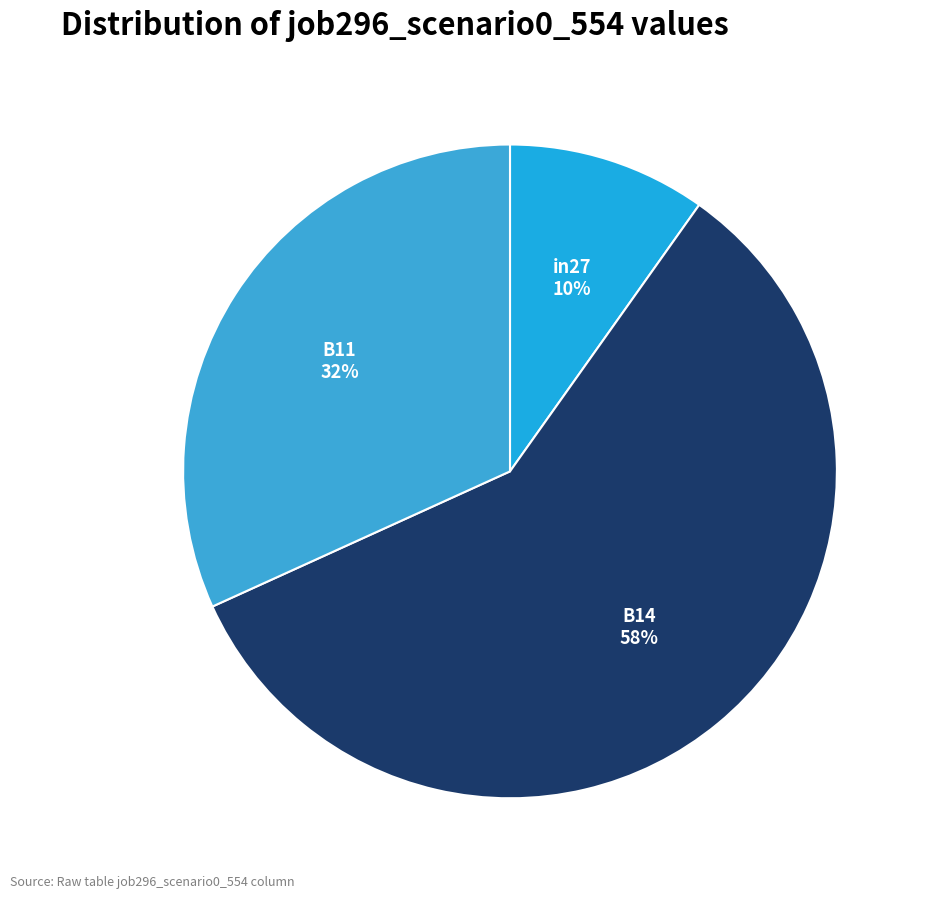

How many slices are in this pie chart?

3